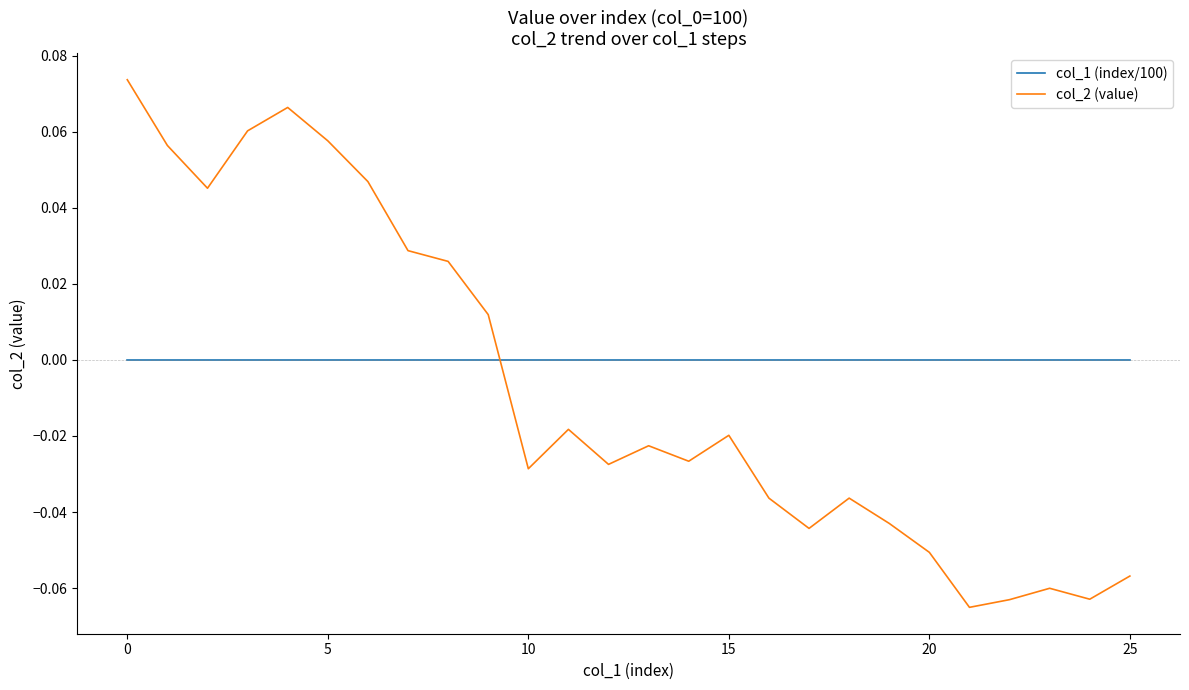

Does the chart display data point markers on the line(s)?

No